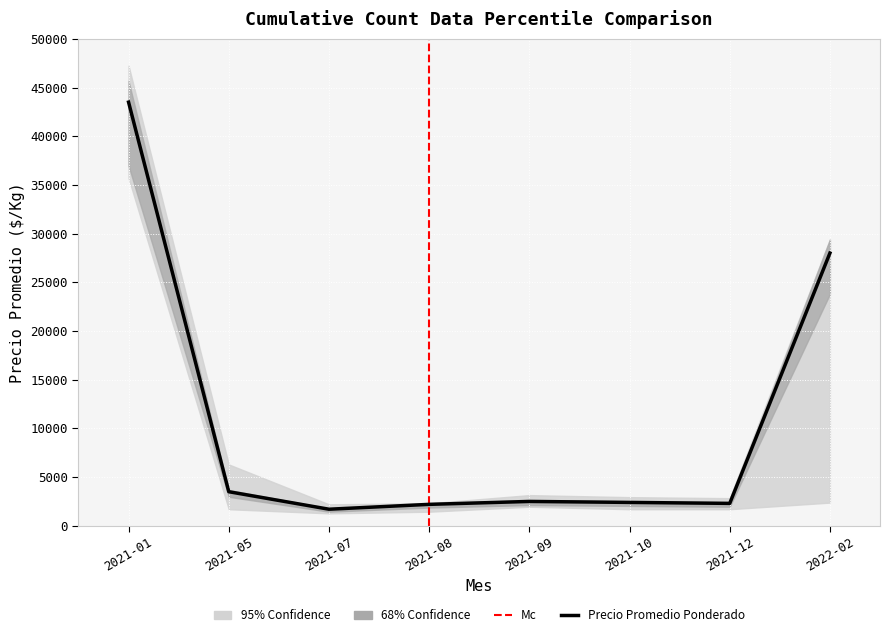

What is the total value across all series at 1?

14667